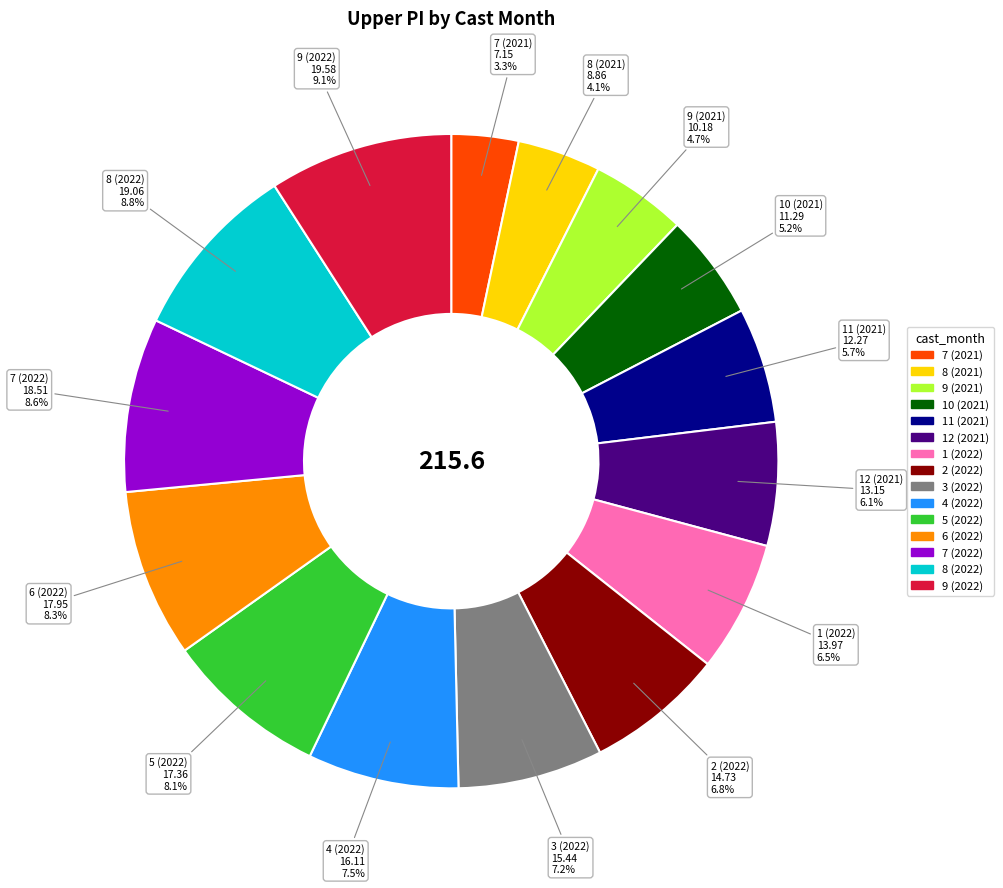

Count the number of slices in the pie.

15